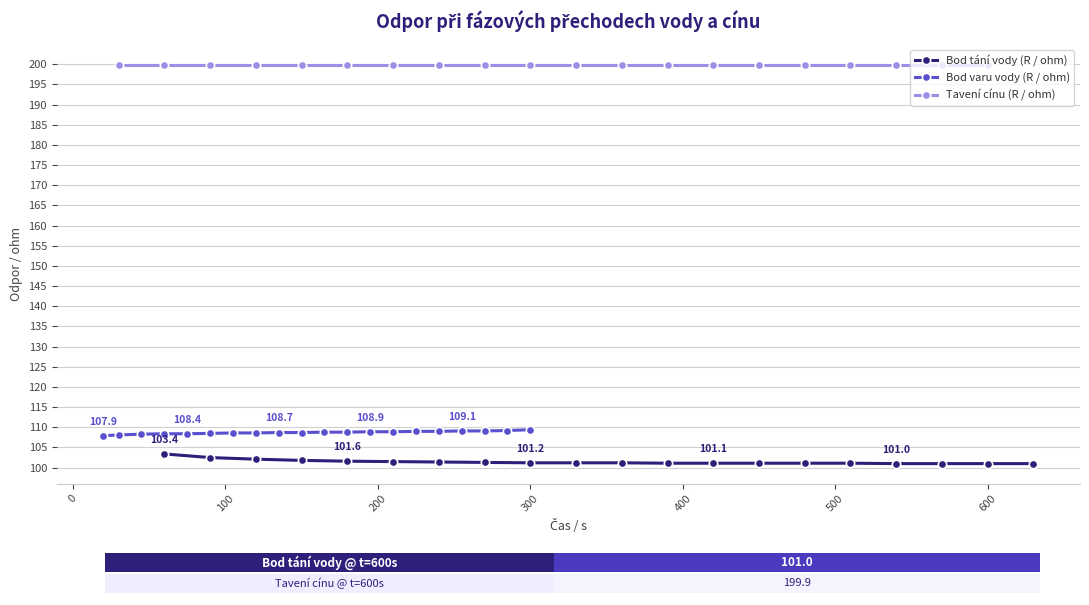

Which series has the largest total across all categories?

Tavení cínu (R / ohm)